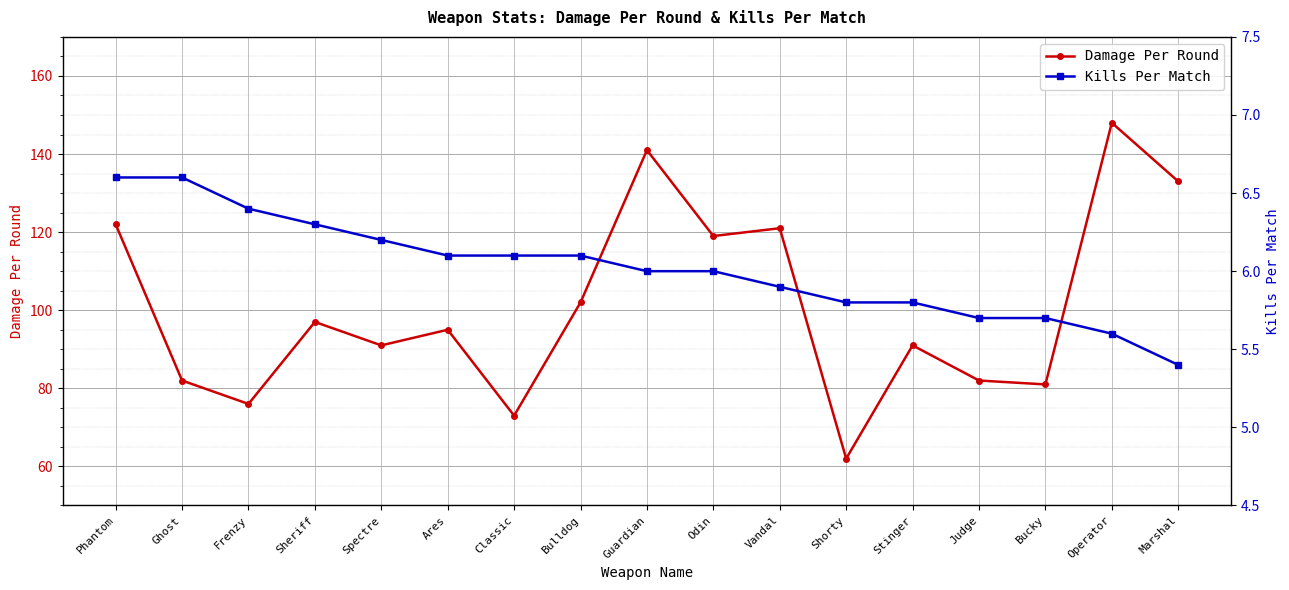

Reading right to left, list all the values displayed in this chart.

Damage Per Round: Marshal=133.0	Operator=148.0	Bucky=81.0	Judge=82.0	Stinger=91.0	Shorty=62.0	Vandal=121.0	Odin=119.0	Guardian=141.0	Bulldog=102.0	Classic=73.0	Ares=95.0	Spectre=91.0	Sheriff=97.0	Frenzy=76.0	Ghost=82.0	Phantom=122.0
Kills Per Match: Marshal=5.4	Operator=5.6	Bucky=5.7	Judge=5.7	Stinger=5.8	Shorty=5.8	Vandal=5.9	Odin=6.0	Guardian=6.0	Bulldog=6.1	Classic=6.1	Ares=6.1	Spectre=6.2	Sheriff=6.3	Frenzy=6.4	Ghost=6.6	Phantom=6.6